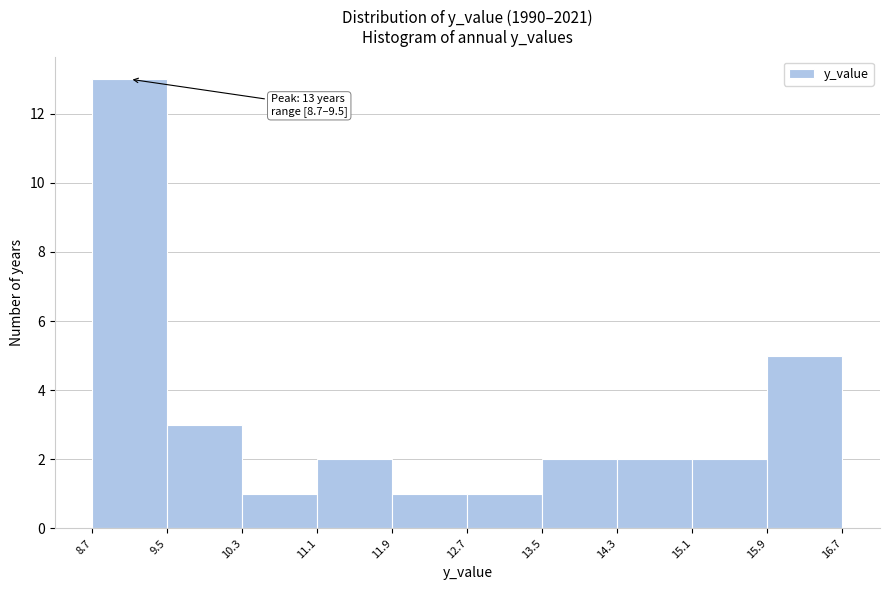

Over which range of the x-axis is the bar tallest?

8.7 to 9.5